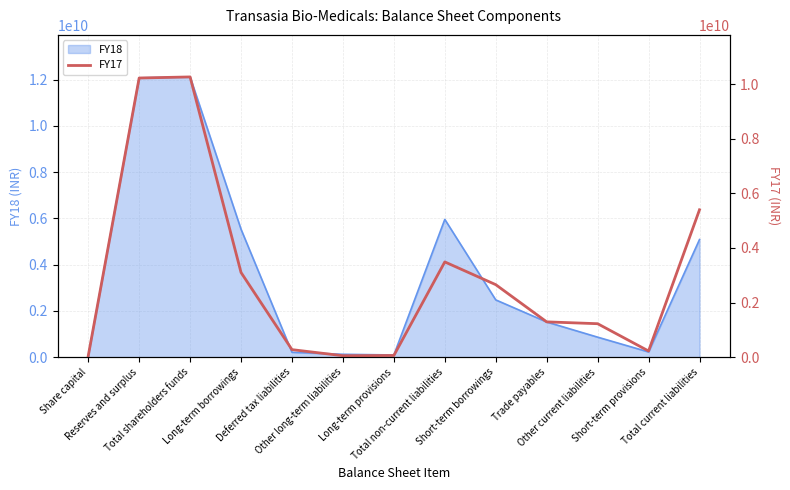

Which has a higher value, Trade payables or Total shareholders funds?

Total shareholders funds